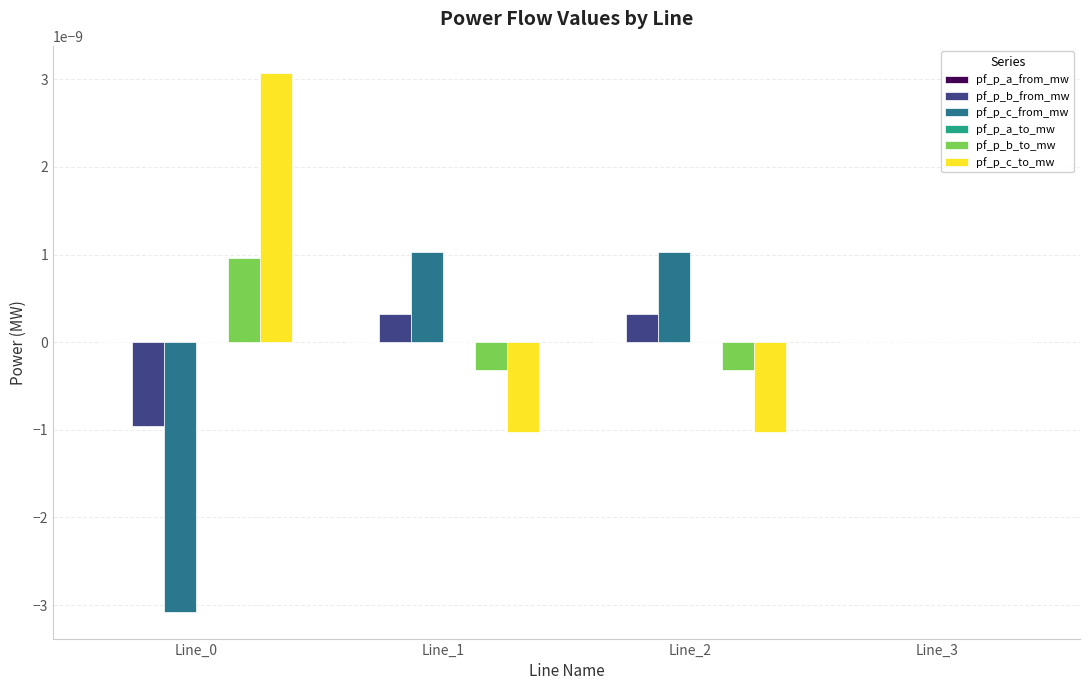

The value of pf_p_b_from_mw at Line_1 is 0.0. True or false?

True